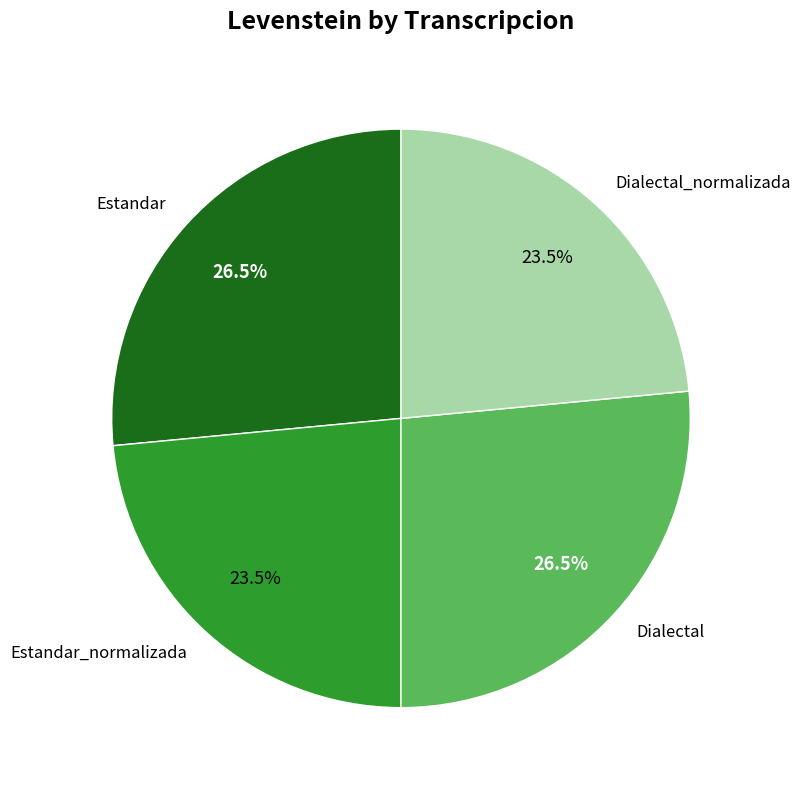

Count the number of slices in the pie.

4